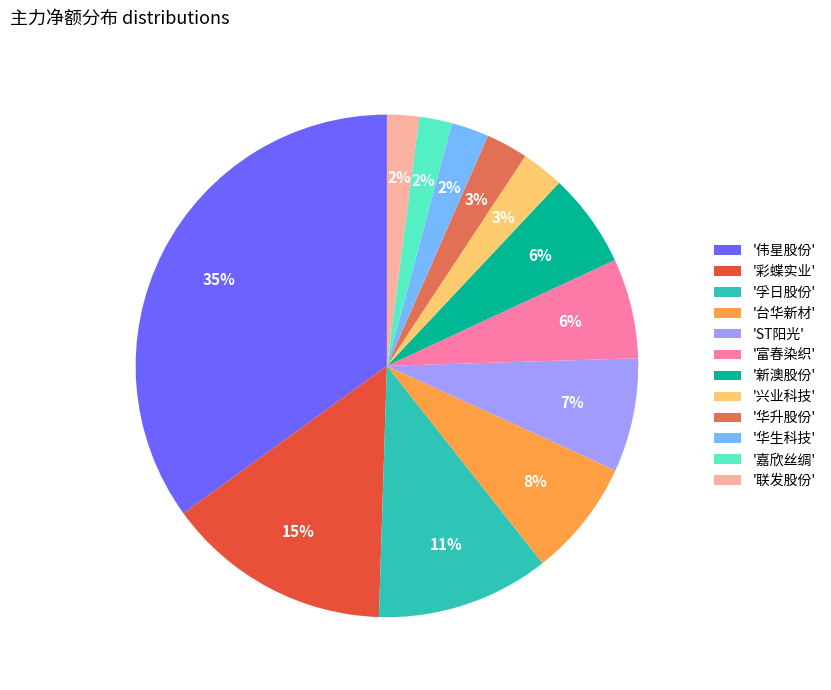

How many segments does this pie chart have?

12